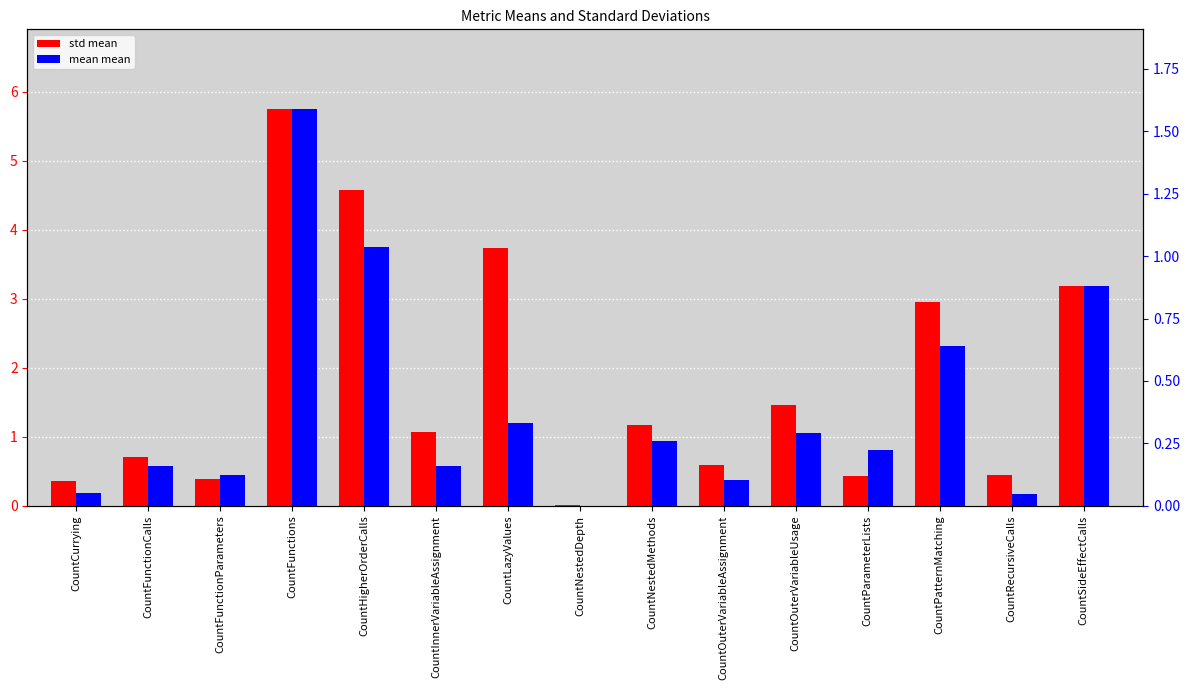

Is the value of mean mean at CountFunctions greater than the value of std mean at CountRecursiveCalls?

Yes